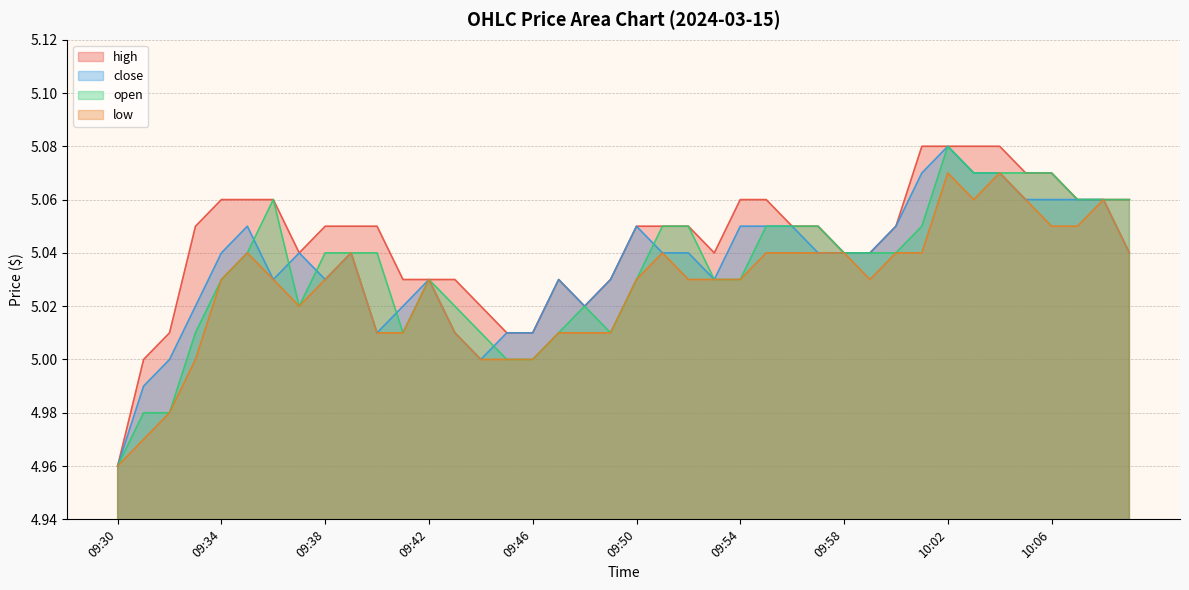

Reading left to right, transcribe all the data shown in this chart.

close: 09:30=5.0	09:31=5.0	09:32=5.0	09:33=5.0	09:34=5.0	09:35=5.0	09:36=5.0	09:37=5.0	09:38=5.0	09:39=5.0	09:40=5.0	09:41=5.0	09:42=5.0	09:43=5.0	09:44=5.0	09:45=5.0	09:46=5.0	09:47=5.0	09:48=5.0	09:49=5.0	09:50=5.0	09:51=5.0	09:52=5.0	09:53=5.0	09:54=5.0	09:55=5.0	09:56=5.0	09:57=5.0	09:58=5.0	09:59=5.0	10:00=5.0	10:01=5.1	10:02=5.1	10:03=5.1	10:04=5.1	10:05=5.1	10:06=5.1	10:07=5.1	10:08=5.1	10:09=5.0
open: 09:30=5.0	09:31=5.0	09:32=5.0	09:33=5.0	09:34=5.0	09:35=5.0	09:36=5.1	09:37=5.0	09:38=5.0	09:39=5.0	09:40=5.0	09:41=5.0	09:42=5.0	09:43=5.0	09:44=5.0	09:45=5.0	09:46=5.0	09:47=5.0	09:48=5.0	09:49=5.0	09:50=5.0	09:51=5.0	09:52=5.0	09:53=5.0	09:54=5.0	09:55=5.0	09:56=5.0	09:57=5.0	09:58=5.0	09:59=5.0	10:00=5.0	10:01=5.0	10:02=5.1	10:03=5.1	10:04=5.1	10:05=5.1	10:06=5.1	10:07=5.1	10:08=5.1	10:09=5.1
high: 09:30=5.0	09:31=5.0	09:32=5.0	09:33=5.0	09:34=5.1	09:35=5.1	09:36=5.1	09:37=5.0	09:38=5.0	09:39=5.0	09:40=5.0	09:41=5.0	09:42=5.0	09:43=5.0	09:44=5.0	09:45=5.0	09:46=5.0	09:47=5.0	09:48=5.0	09:49=5.0	09:50=5.0	09:51=5.0	09:52=5.0	09:53=5.0	09:54=5.1	09:55=5.1	09:56=5.0	09:57=5.0	09:58=5.0	09:59=5.0	10:00=5.0	10:01=5.1	10:02=5.1	10:03=5.1	10:04=5.1	10:05=5.1	10:06=5.1	10:07=5.1	10:08=5.1	10:09=5.1
low: 09:30=5.0	09:31=5.0	09:32=5.0	09:33=5.0	09:34=5.0	09:35=5.0	09:36=5.0	09:37=5.0	09:38=5.0	09:39=5.0	09:40=5.0	09:41=5.0	09:42=5.0	09:43=5.0	09:44=5.0	09:45=5.0	09:46=5.0	09:47=5.0	09:48=5.0	09:49=5.0	09:50=5.0	09:51=5.0	09:52=5.0	09:53=5.0	09:54=5.0	09:55=5.0	09:56=5.0	09:57=5.0	09:58=5.0	09:59=5.0	10:00=5.0	10:01=5.0	10:02=5.1	10:03=5.1	10:04=5.1	10:05=5.1	10:06=5.0	10:07=5.0	10:08=5.1	10:09=5.0